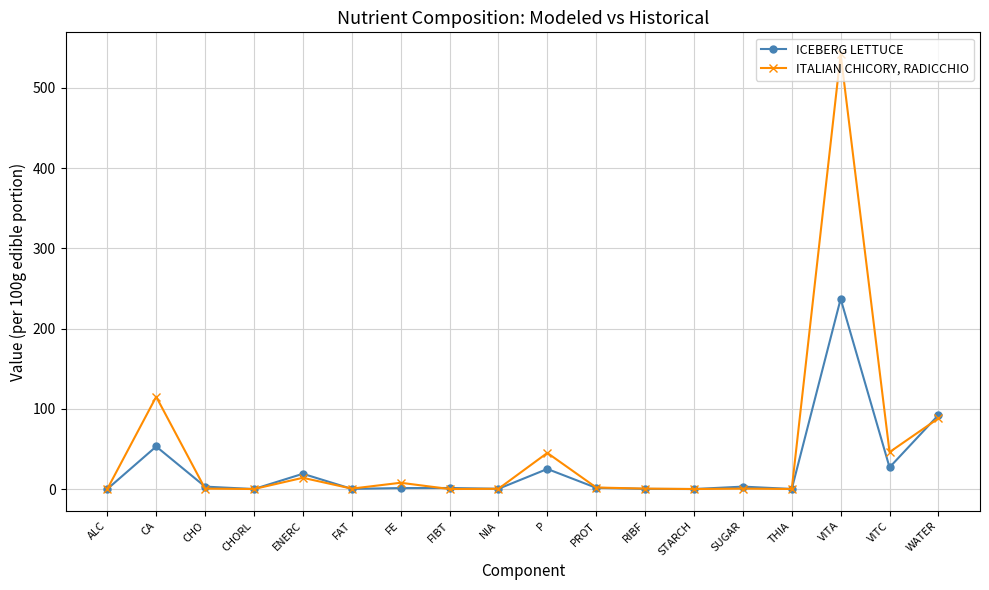

Is it true that ICEBERG LETTUCE equals 53.0 at CA?

True